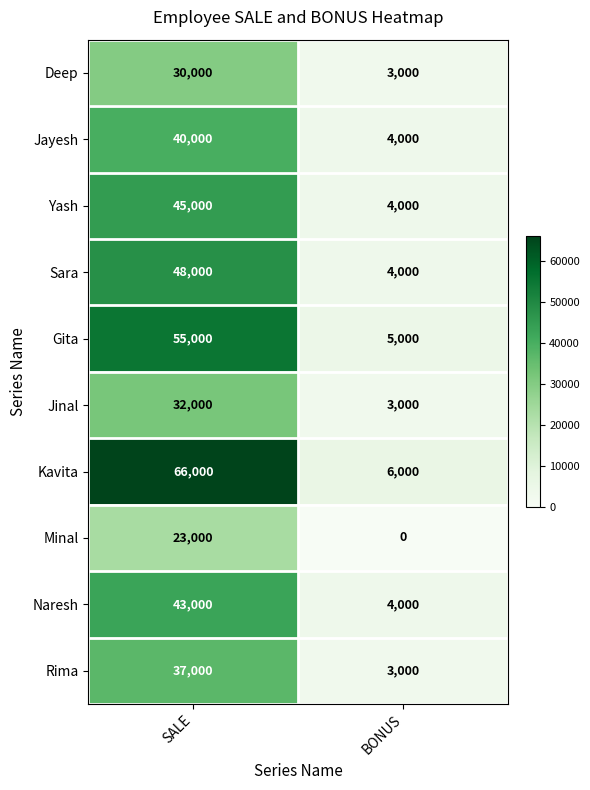

What is the difference between the maximum and minimum values in the Naresh series?

39000